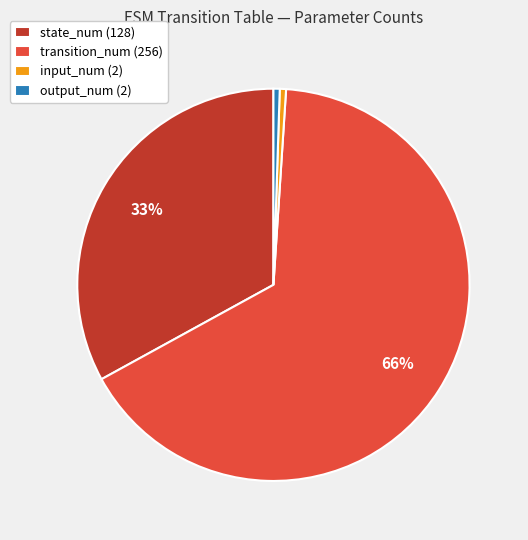

To the nearest percent, what portion does state_num (128) represent?

33%